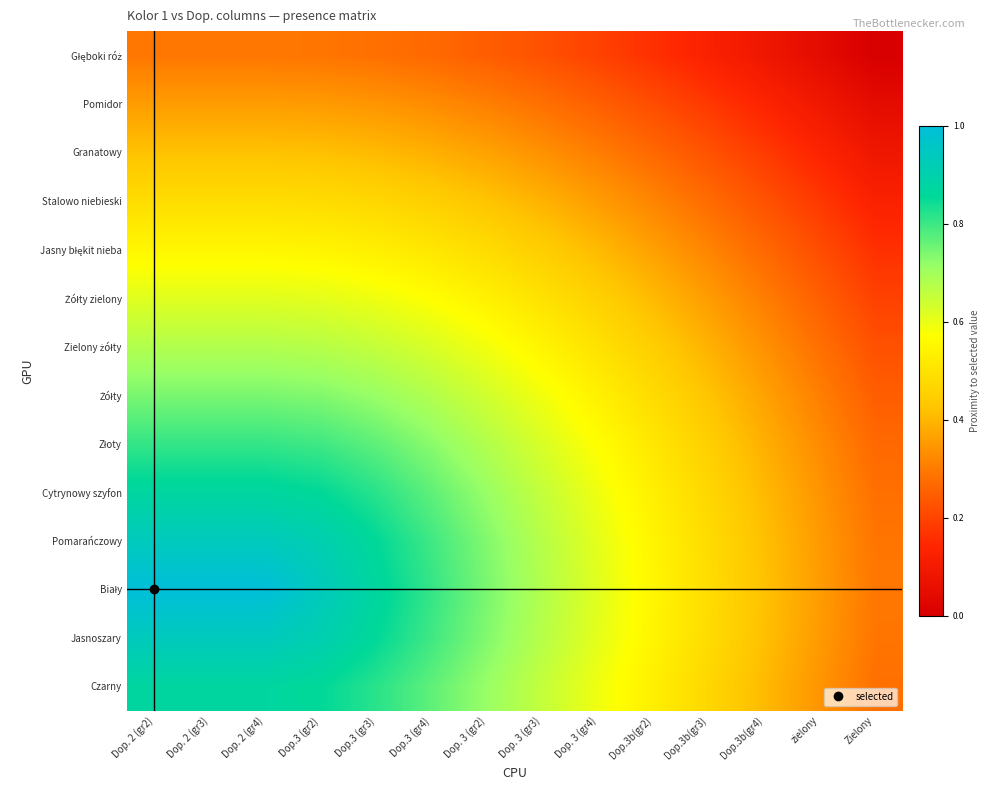

How many categories are shown in the chart?

14